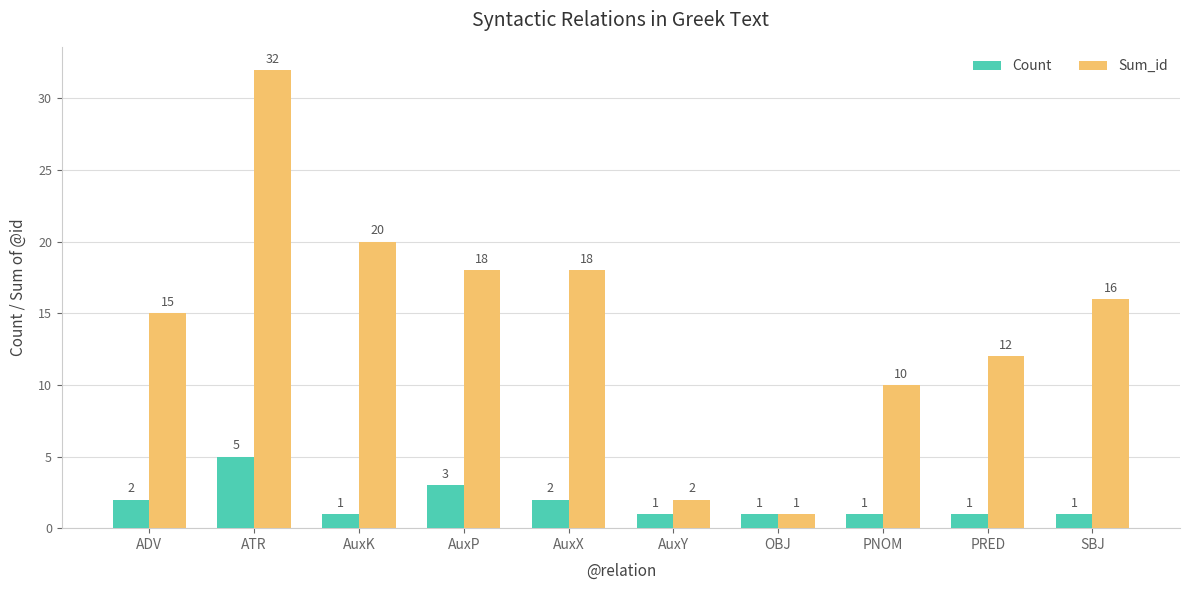

What is the maximum value for Count?

5